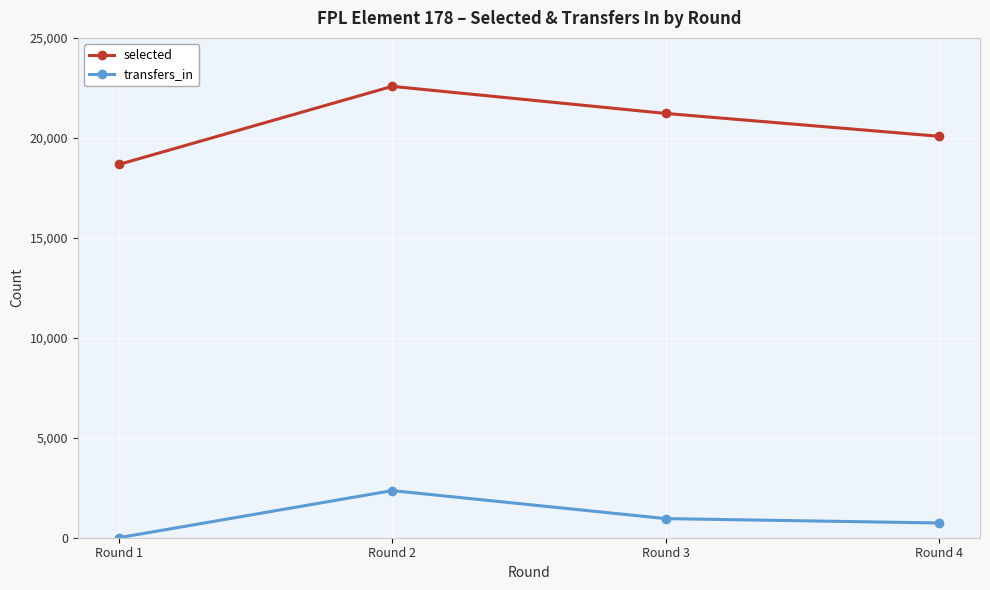

The selected series shows 32179 at Round 2. True or false?

False